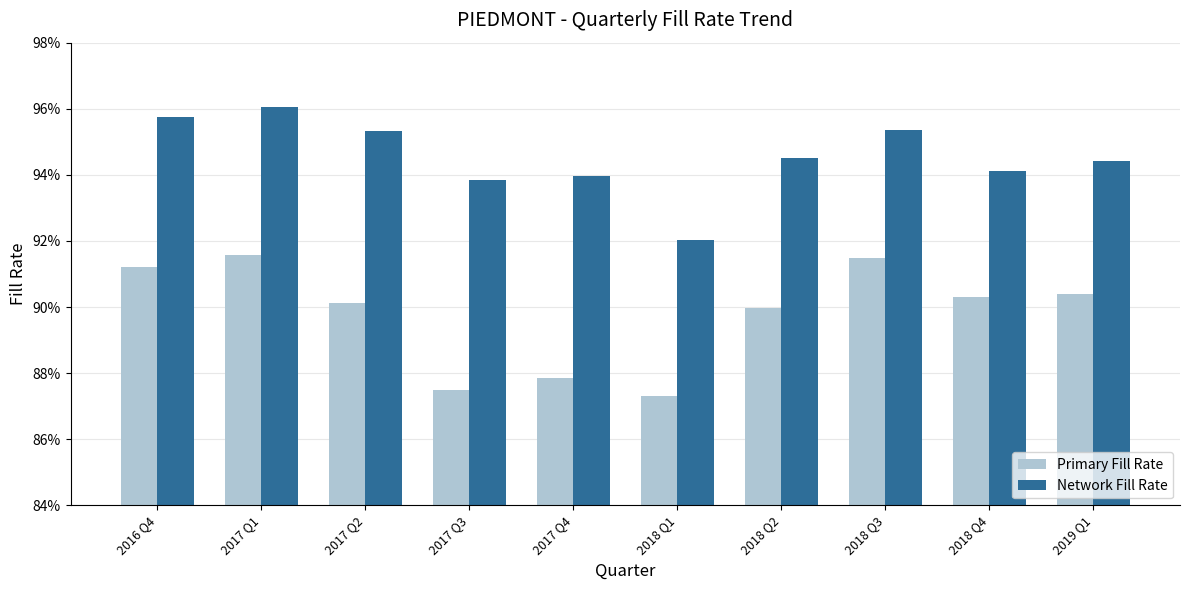

What is the average value of the Network Fill Rate series?

0.9